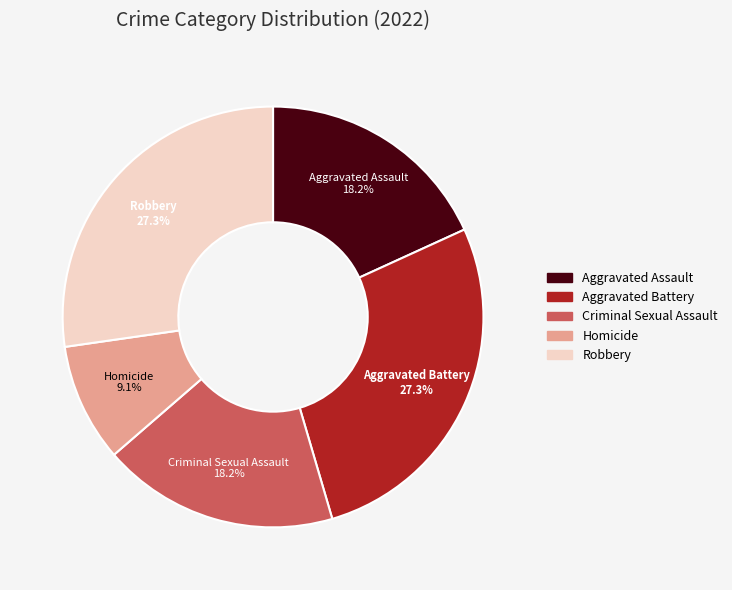

To the nearest percent, what percentage of the pie is Robbery?

27%